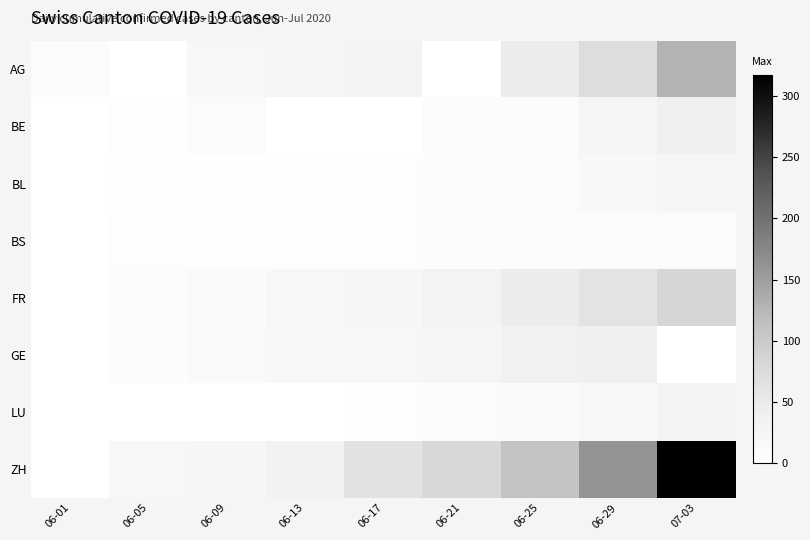

At 06-01, list the series in order from largest to smallest.

AG, BL, GE, BE, BS, FR, LU, ZH